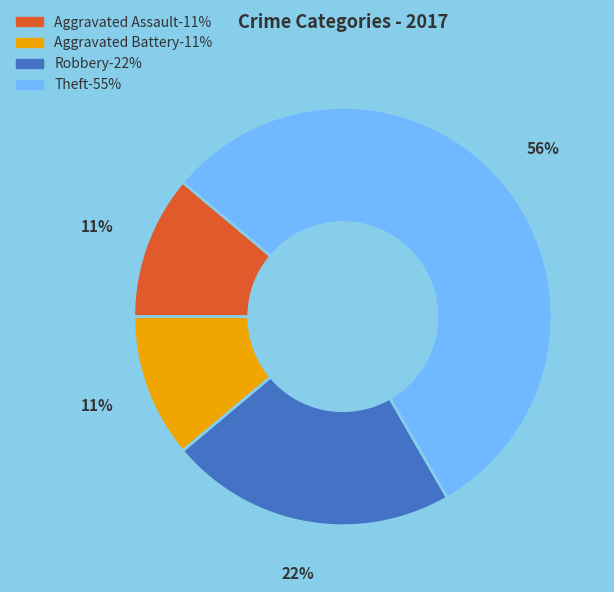

Does any single category account for the majority?

Yes